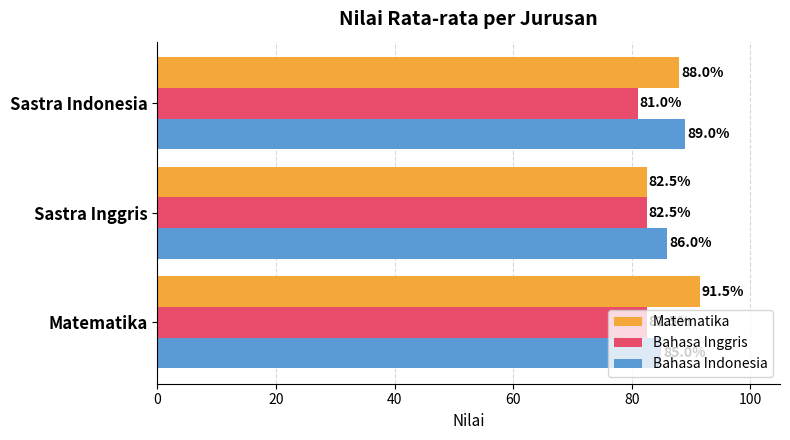

How many data points does each series have?

3